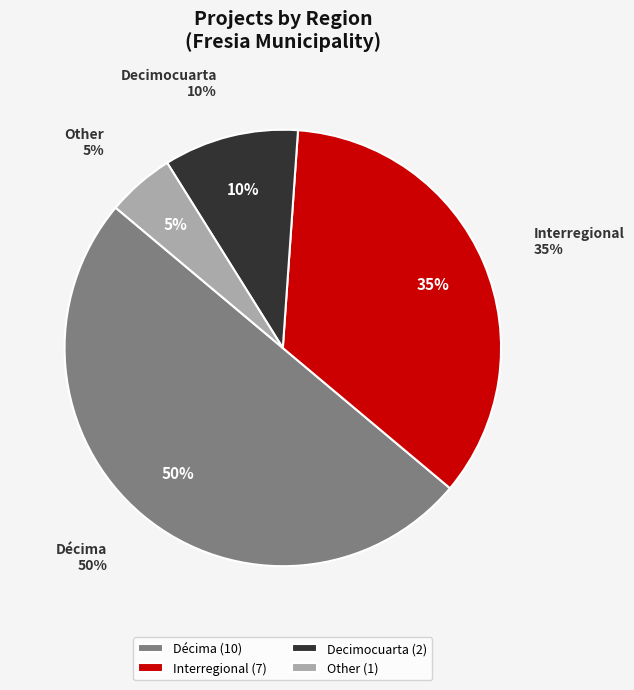

Count the number of slices in the pie.

4